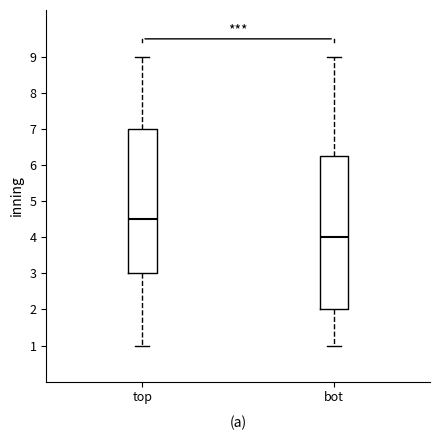

Reading left to right, read every box against the y-axis: the position of its median line, the range the box covers, and the ends of its whiskers. The values are not printed on the chart, so give them approximately, as read against the axis.

top: median 4.5, box 3.0 to 7.0, whiskers 1.0 to 9.0
bot: median 4.0, box 2.0 to 6.3, whiskers 1.0 to 9.0